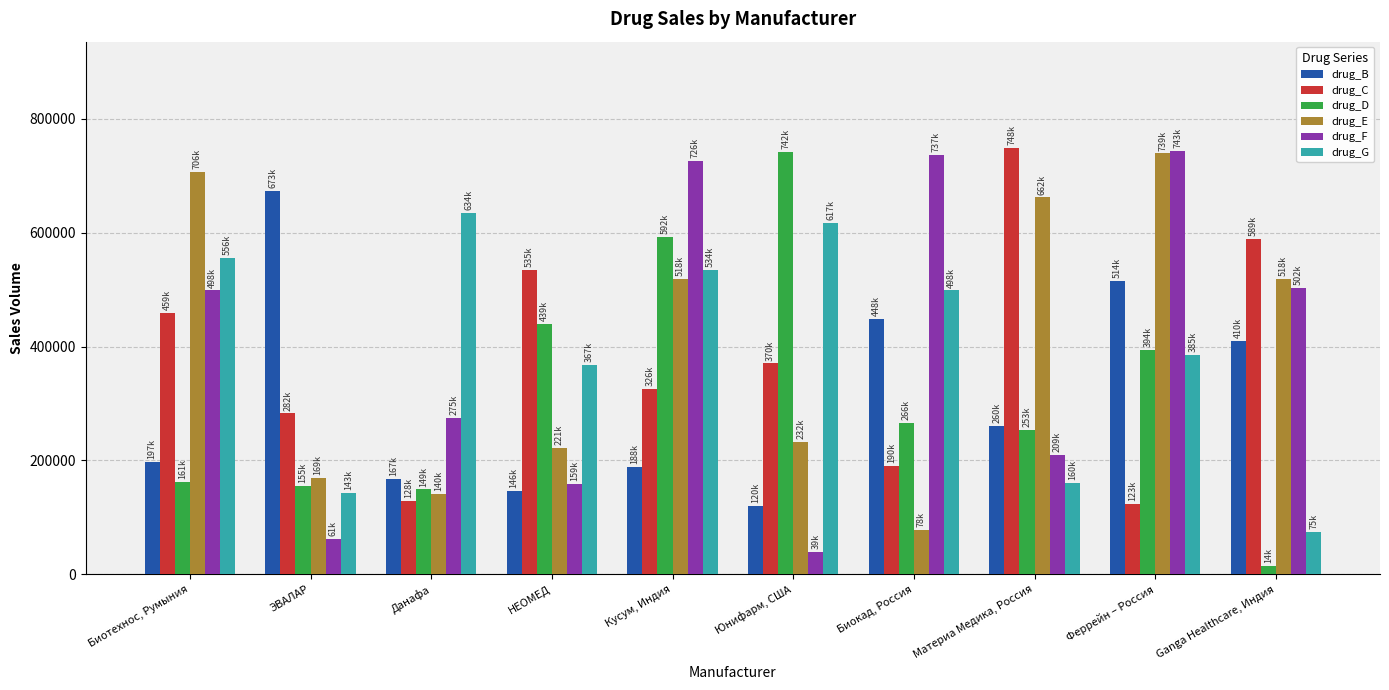

At how many categories does at least one series exceed 262746?

10